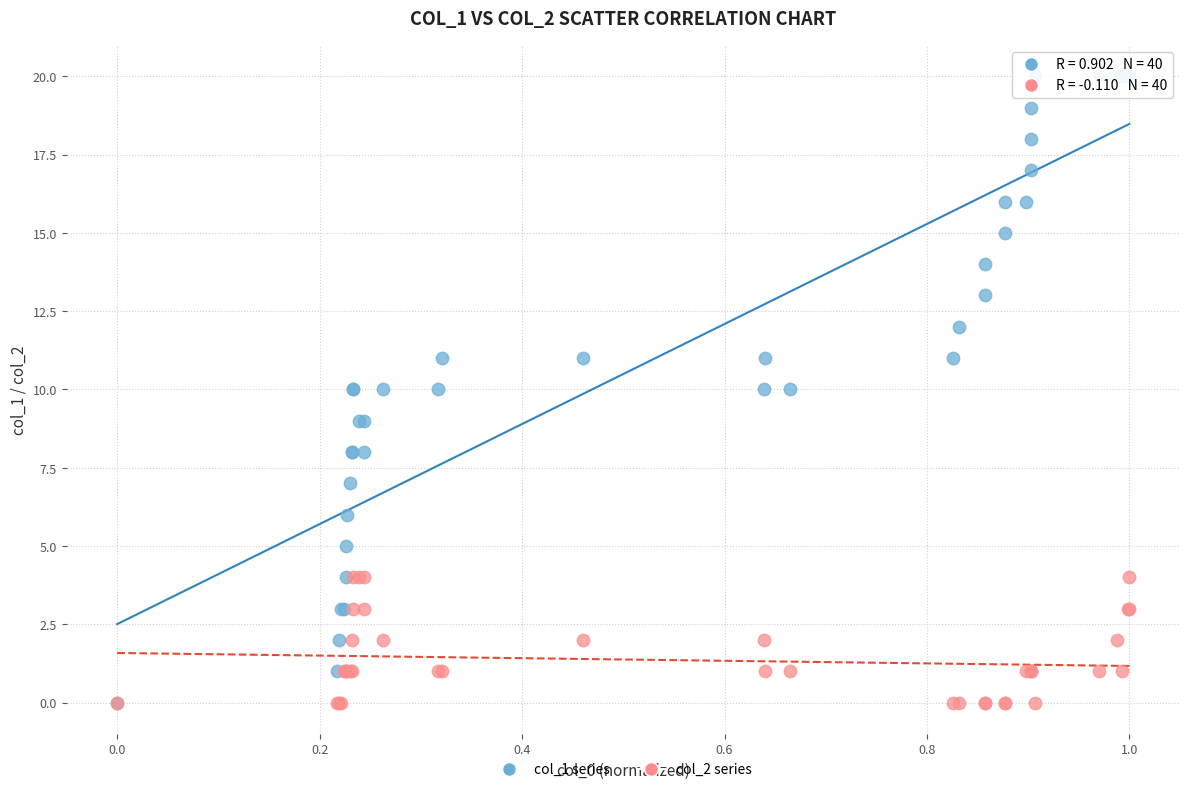

What are all the series names shown in the legend?

col_1 series, col_2 series